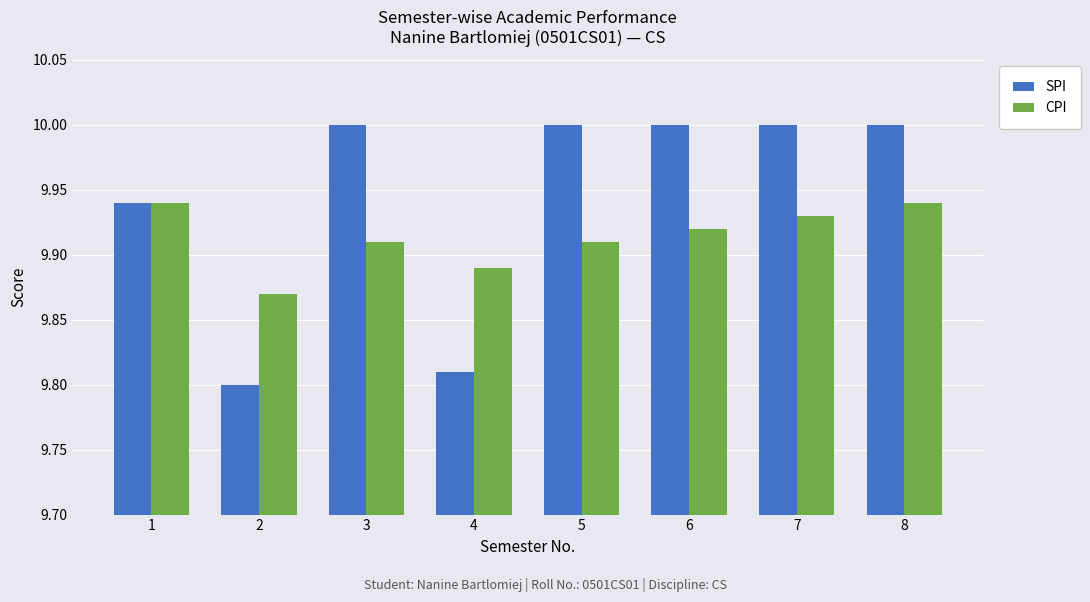

Does the chart contain any negative values?

No